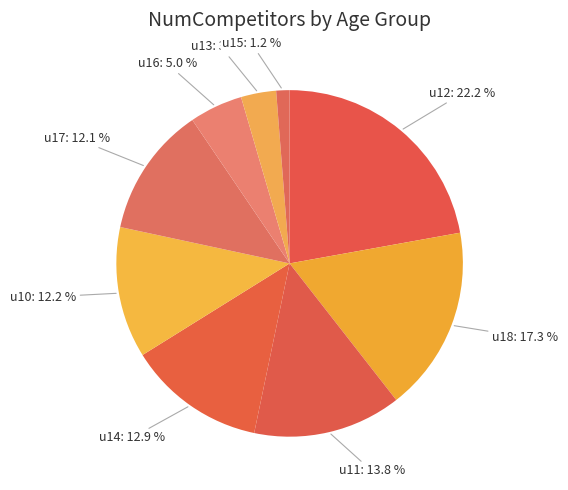

Approximately how many times larger is the value at u17 compared to u10?

1.0